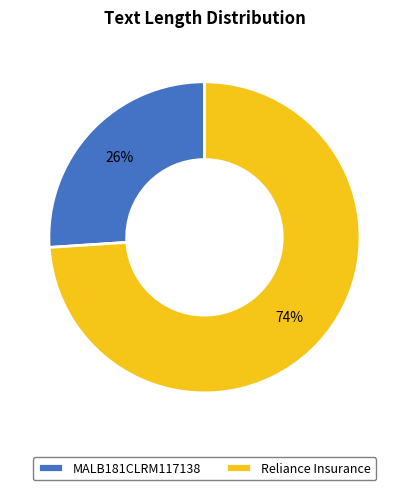

Which slice is the smallest?

MALB181CLRM117138